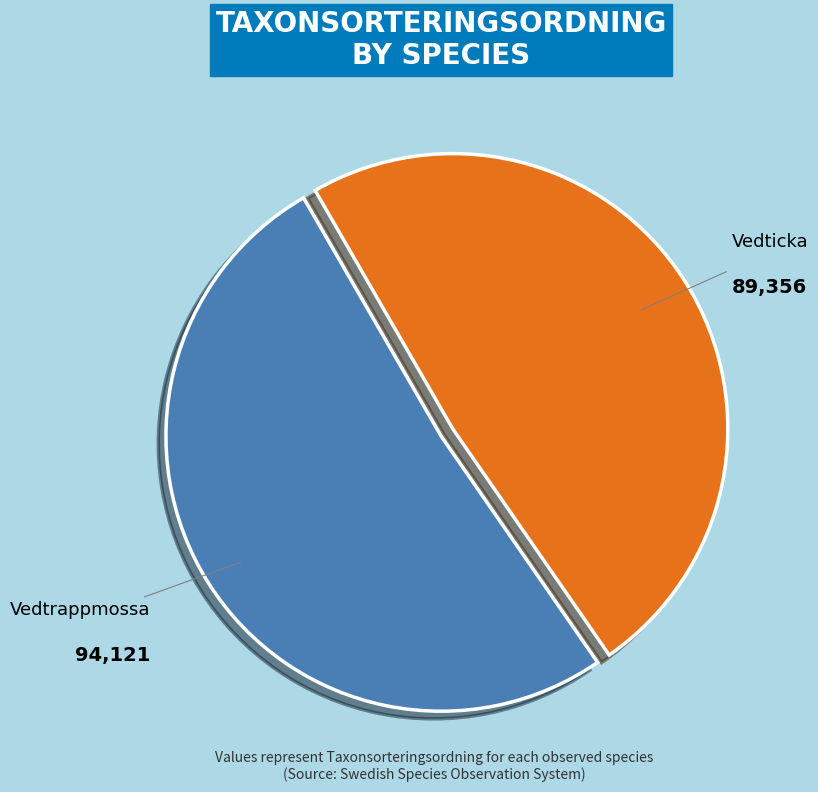

How many segments does this pie chart have?

2